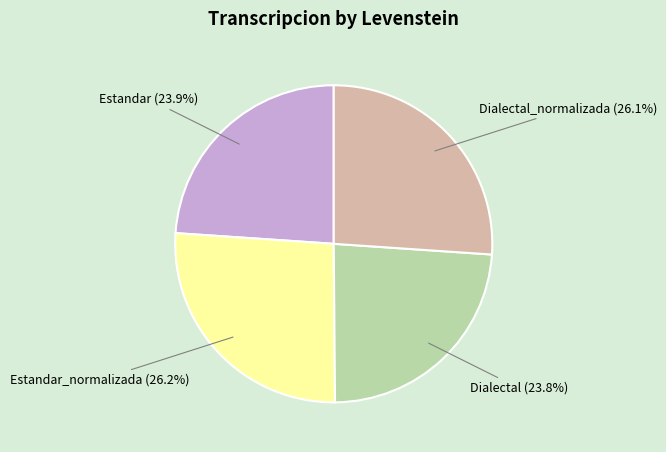

What is the ratio of the value at Estandar_normalizada to the value at Dialectal_normalizada?

1.0